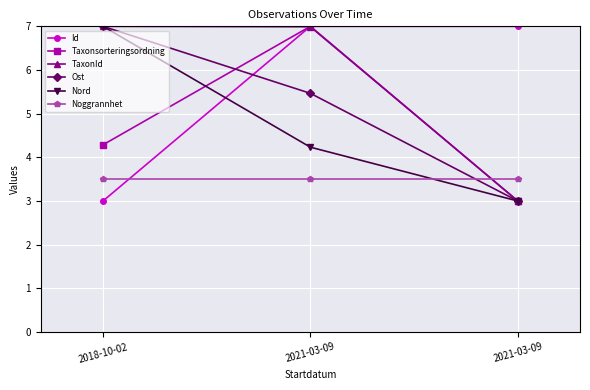

What is the label of the 3rd point from the right?

2018-10-02